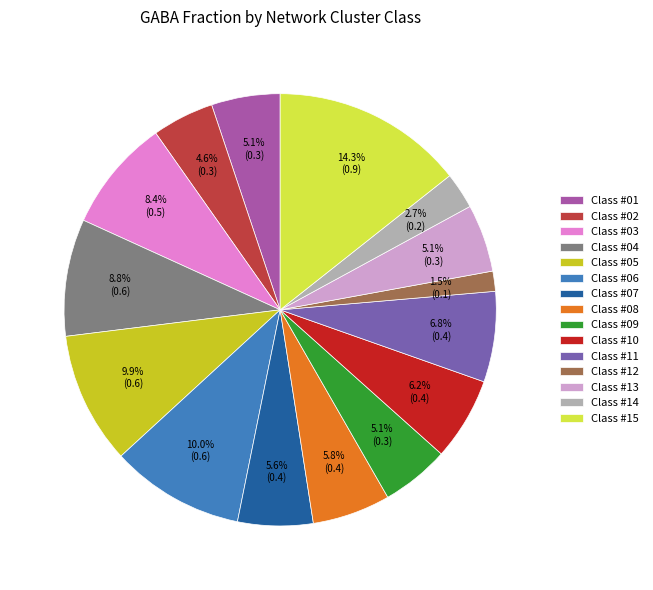

Which category has the smallest portion of the pie?

Class #12